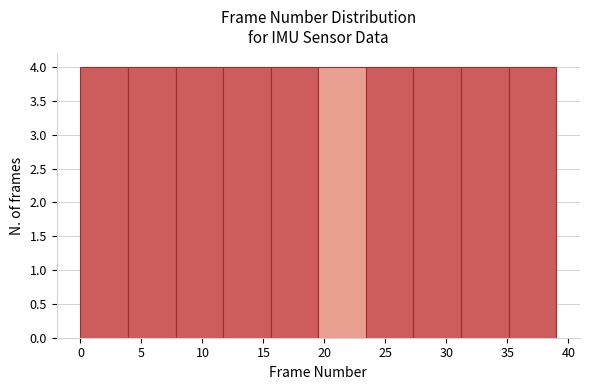

Reading left to right, list every bar in this chart as the range it spans on the x-axis followed by its height. Neither the bar edges nor the heights are printed on the chart, so give them approximately, as read against the axes.

0.0 to 3.9: 4
3.9 to 7.8: 4
7.8 to 11.7: 4
11.7 to 15.6: 4
15.6 to 19.5: 4
19.5 to 23.4: 4
23.4 to 27.3: 4
27.3 to 31.2: 4
31.2 to 35.1: 4
35.1 to 39.0: 4